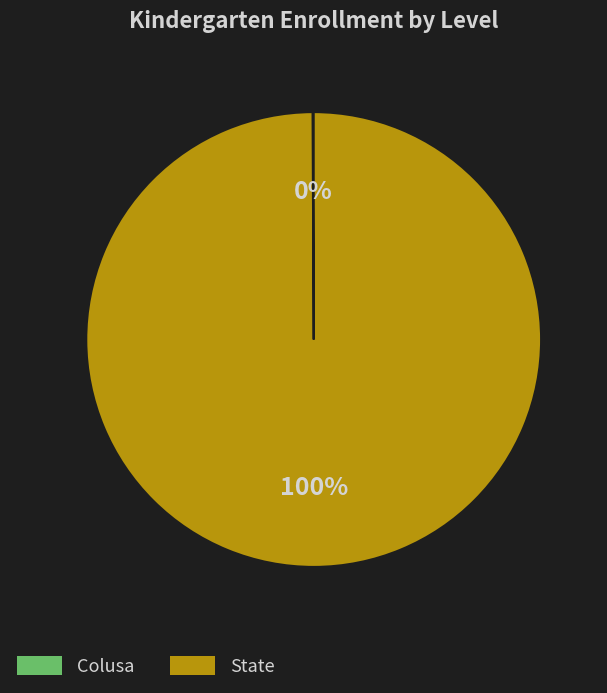

To the nearest percent, what is the difference between the largest and smallest slice percentages?

100%